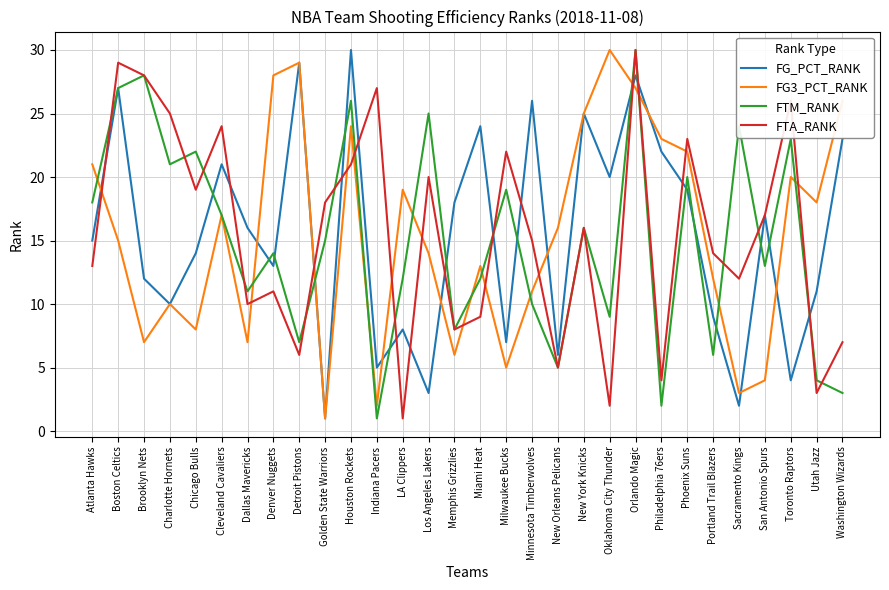

The FTM_RANK series shows 18 at Atlanta Hawks. True or false?

True